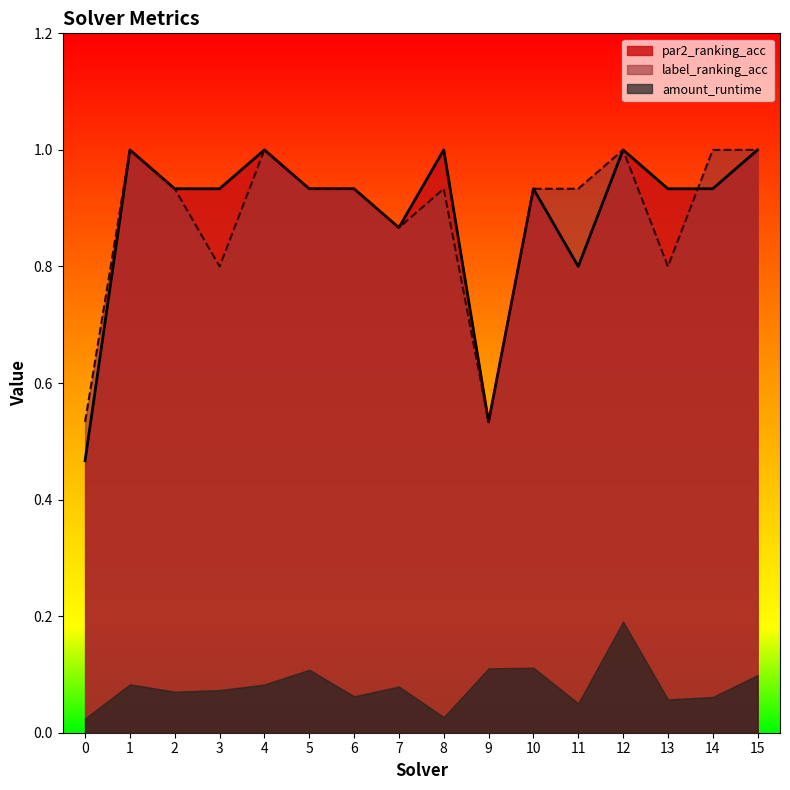

How many lines are shown in the chart?

3